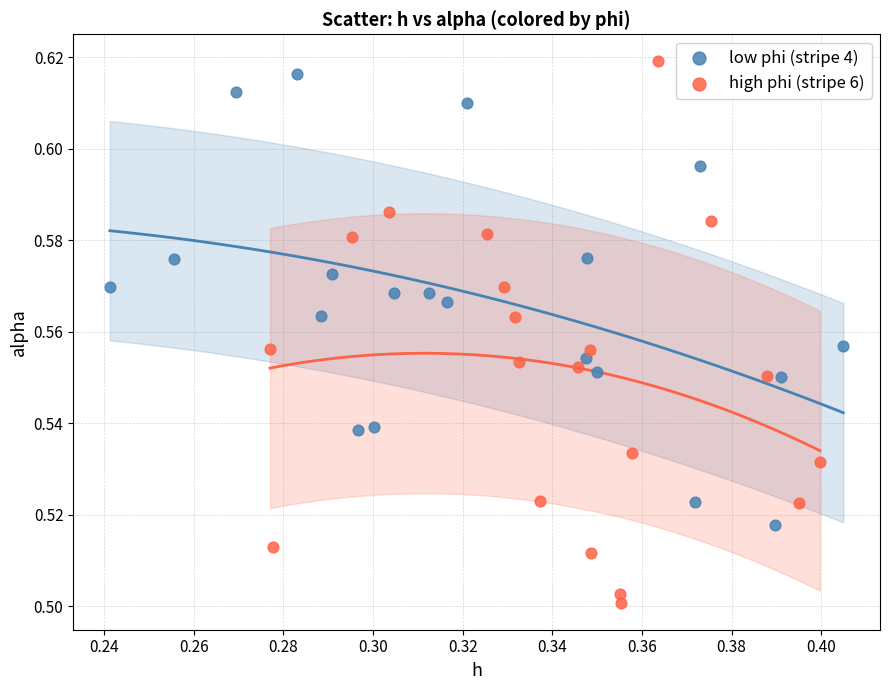

Which series reaches the maximum Y coordinate?

high phi (stripe 6)